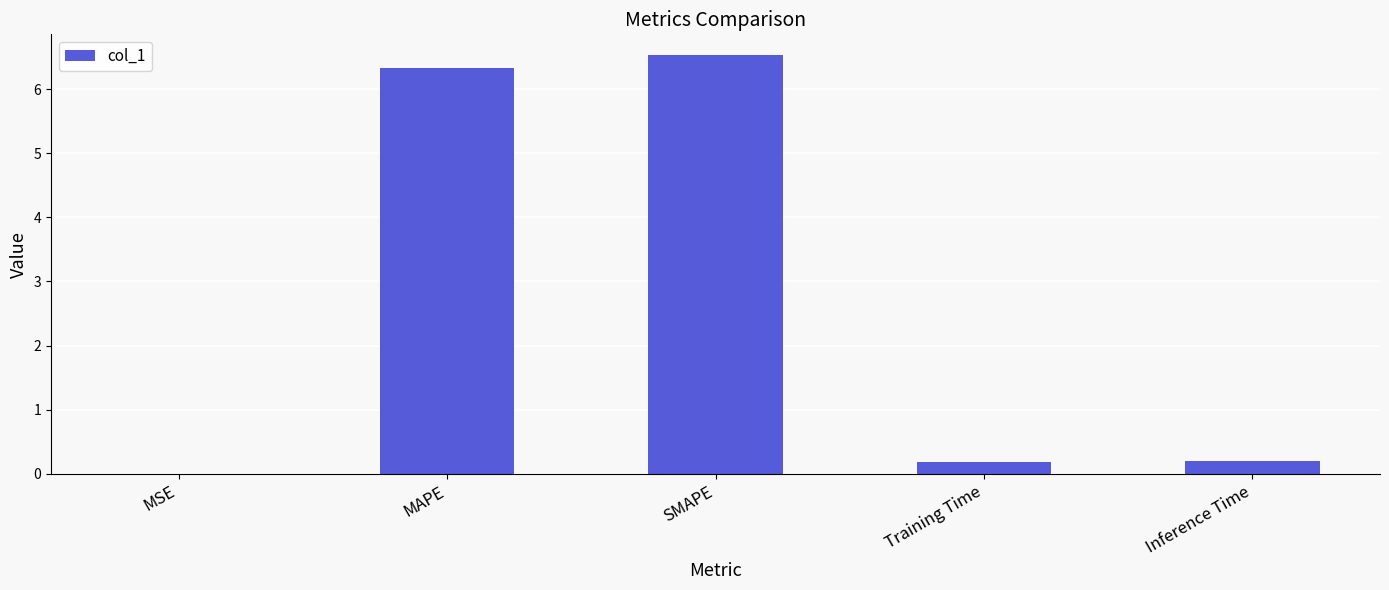

What is the approximate value at Training Time?

0.2